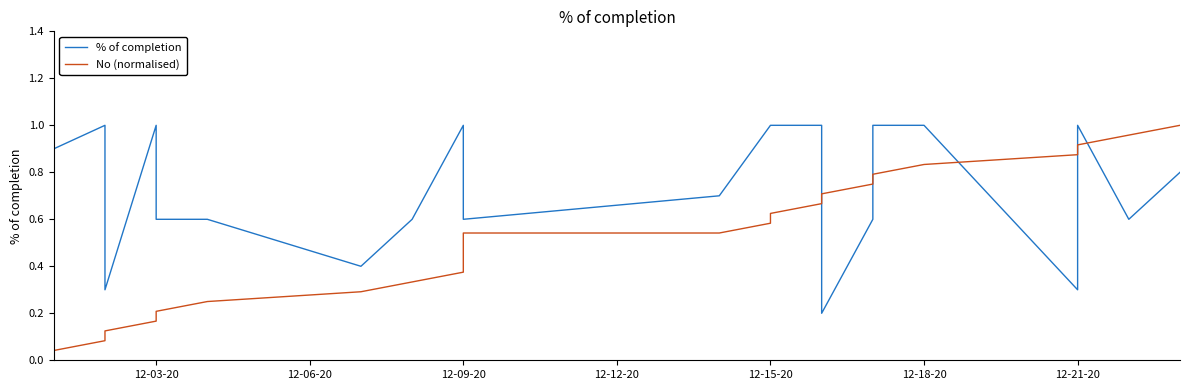

True or false: No (normalised) has more than 1 points higher than both neighbors.

False